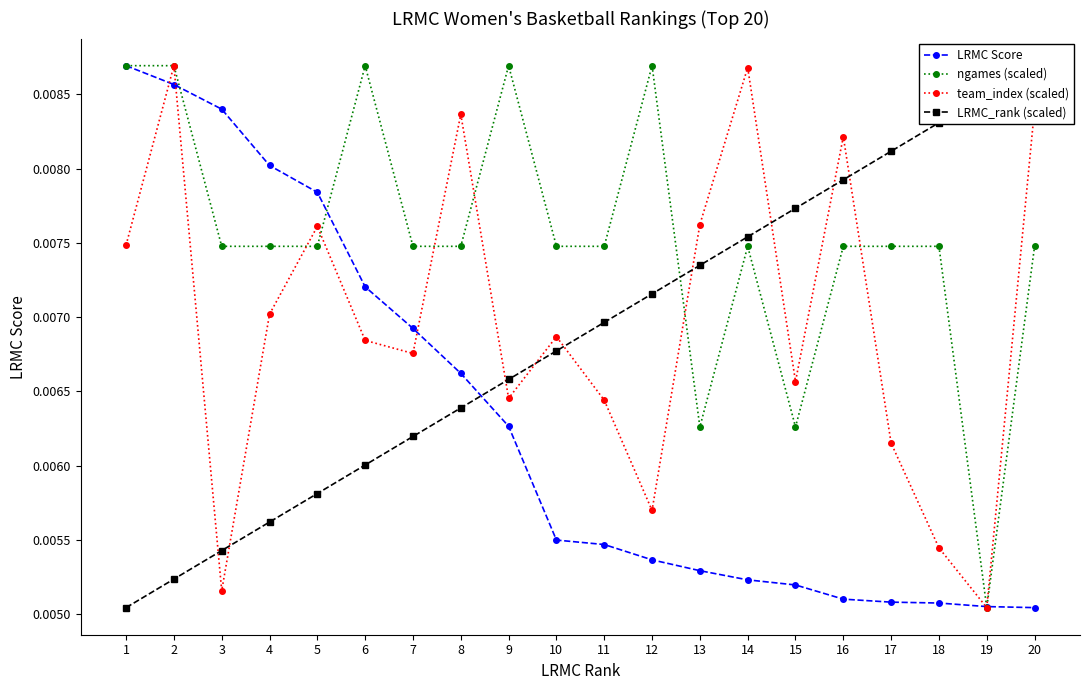

At which category does team_index (scaled) reach its first local peak?

2